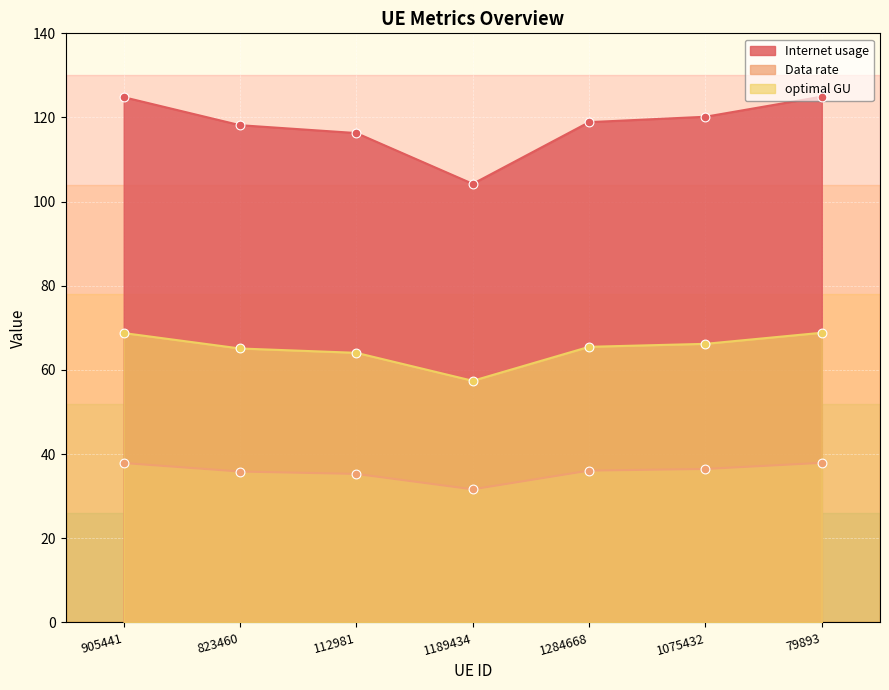

At how many categories does at least one series exceed 109?

6